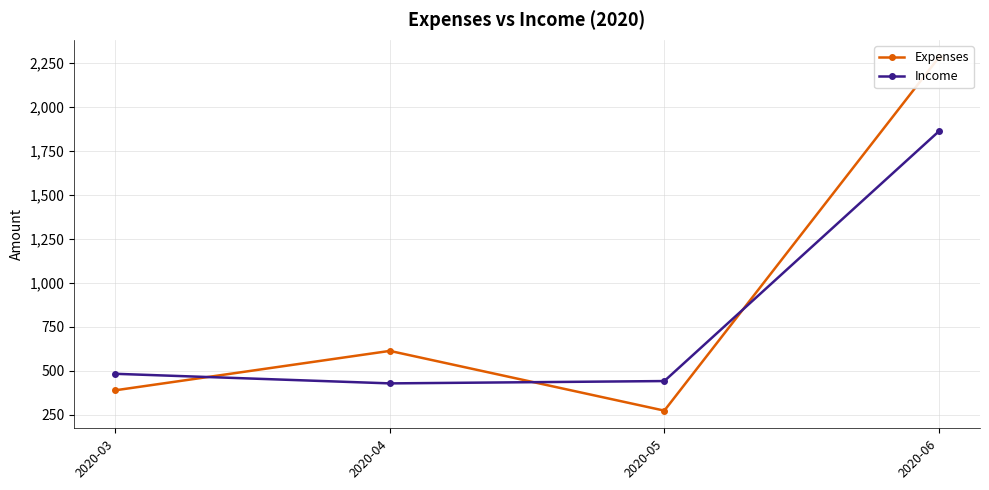

Which series changed the most between 2020-03 and 2020-06?

Expenses